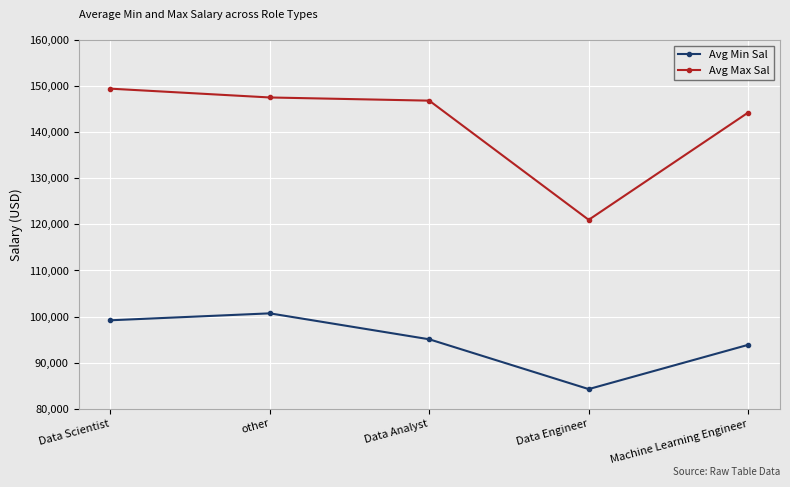

What is the difference between the Avg Max Sal values at Data Scientist and Machine Learning Engineer?

5190.5